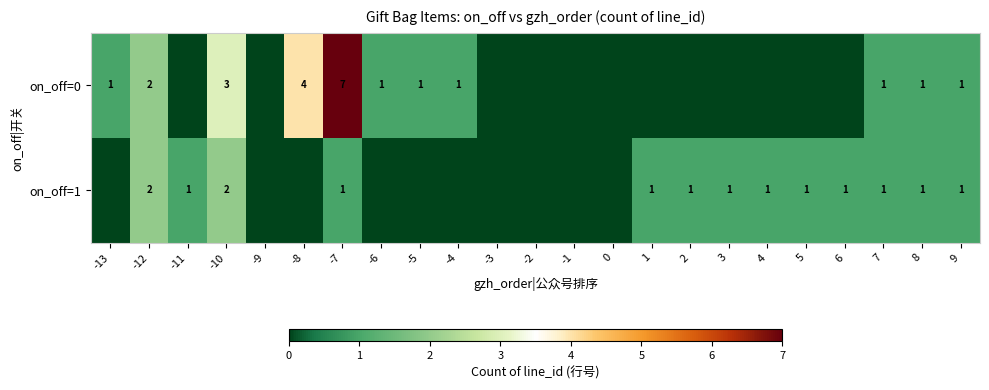

The value of on_off=0 at 9 is 1. True or false?

True